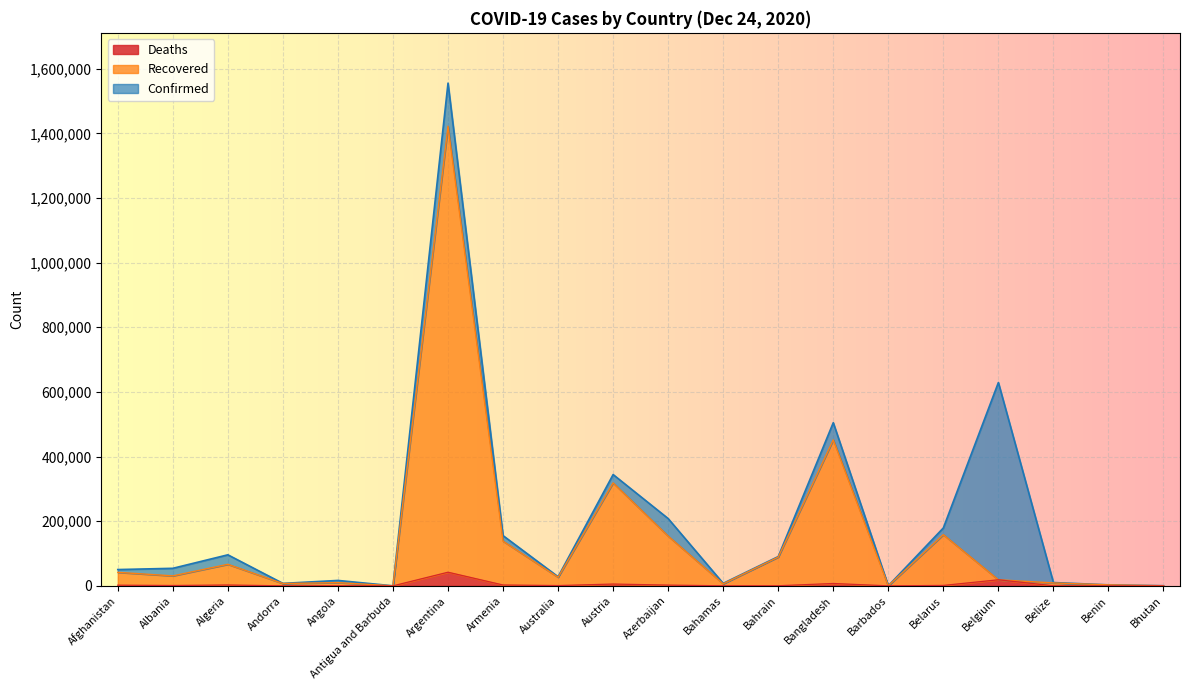

True or false: Confirmed and Deaths intersect in this chart.

False